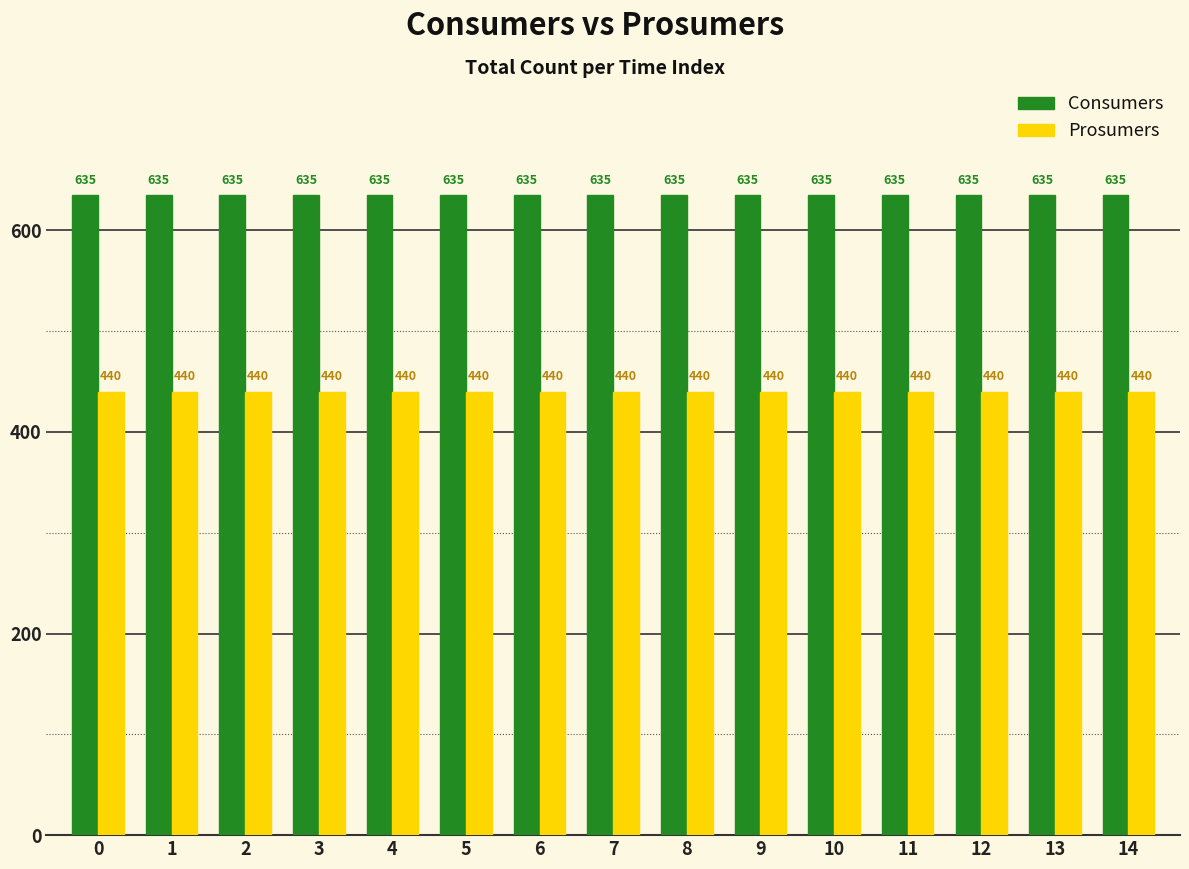

Rank the series at 6 from highest to lowest value.

Consumers, Prosumers